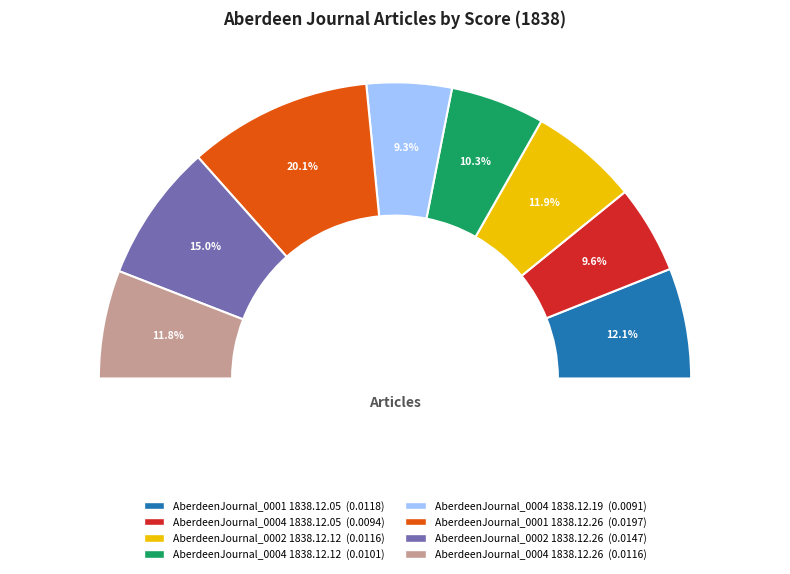

Count the number of slices in the pie.

8